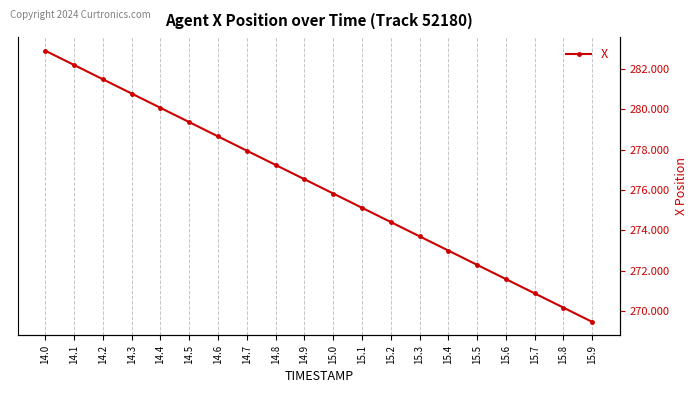

What is the minimum value shown in the chart?

269.5